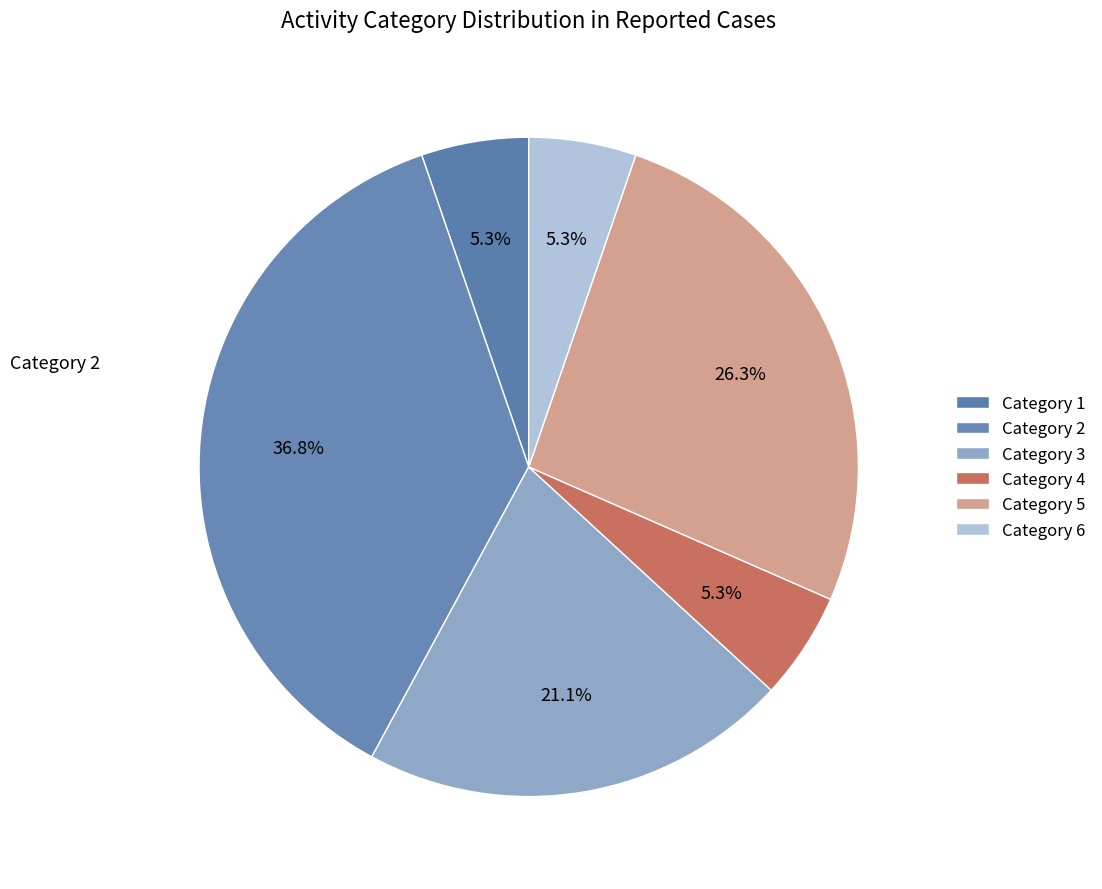

How many segments does this pie chart have?

6